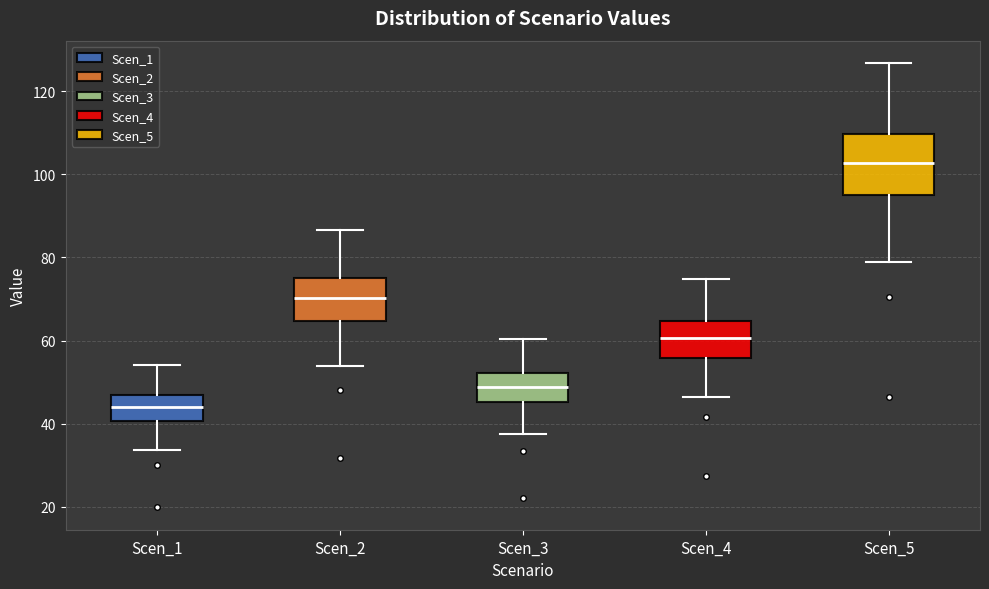

Reading left to right, read every box against the y-axis: the position of its median line, the range the box covers, and the ends of its whiskers. The values are not printed on the chart, so give them approximately, as read against the axis.

Scen_1: median 44, box 40 to 46, whiskers 34 to 54
Scen_2: median 70, box 64 to 74, whiskers 54 to 86
Scen_3: median 48, box 46 to 52, whiskers 38 to 60
Scen_4: median 60, box 56 to 64, whiskers 46 to 74
Scen_5: median 102, box 94 to 110, whiskers 78 to 126